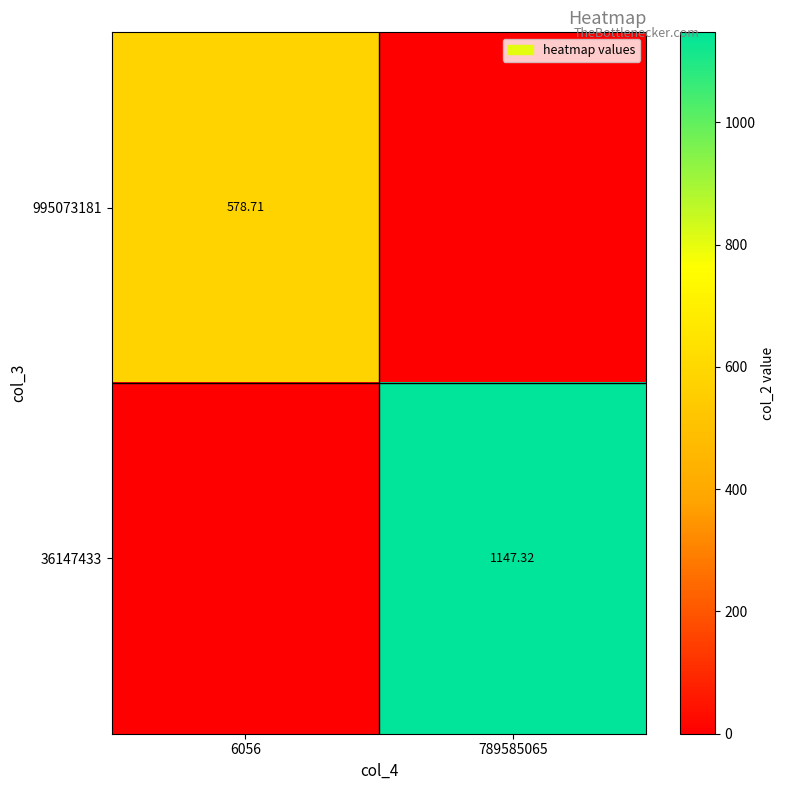

Between 6056 and 789585065, which is larger?

6056